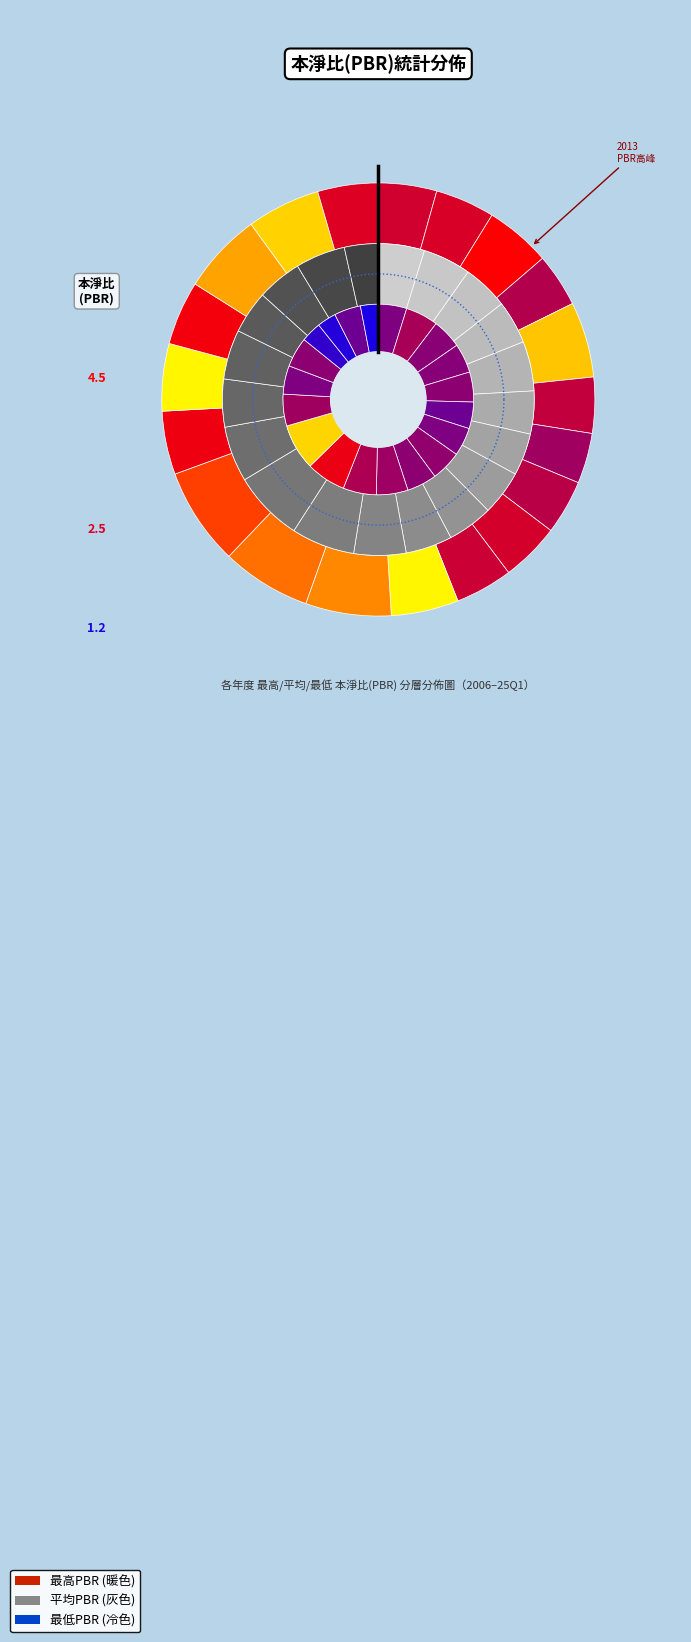

Count the number of slices in the pie.

20